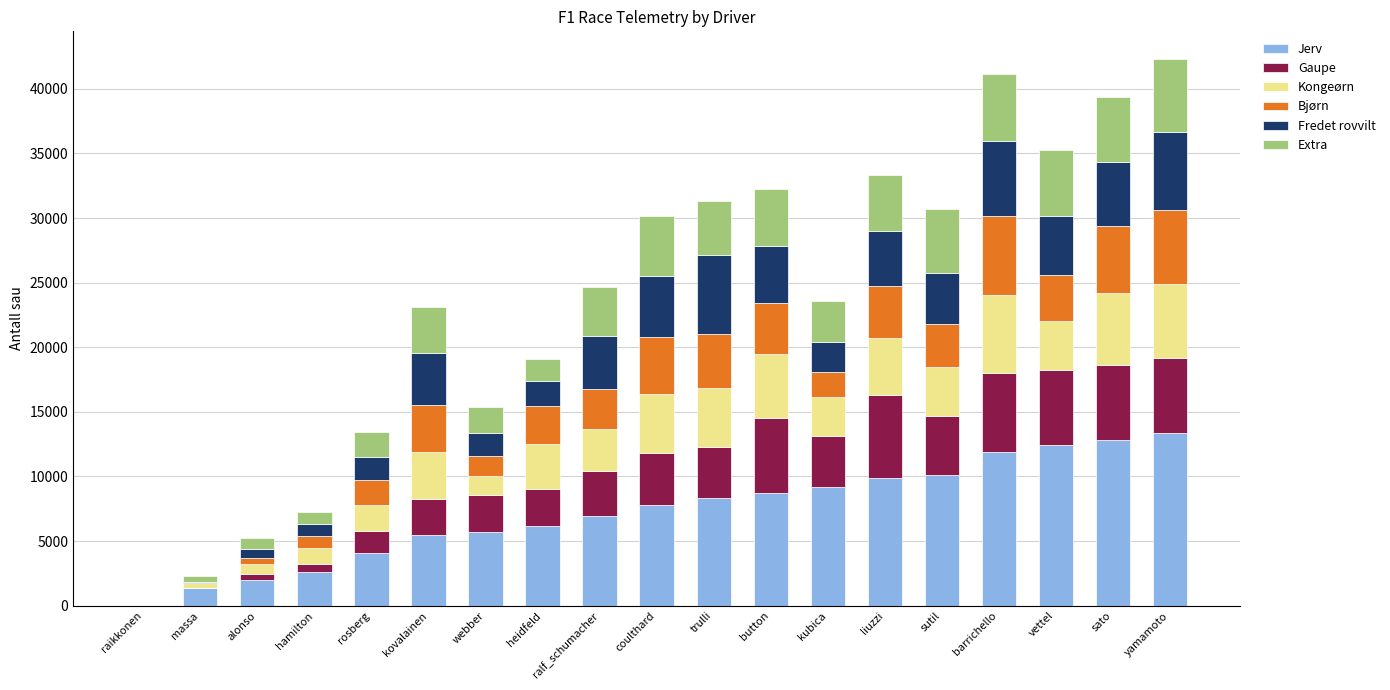

What is the average value of the Extra series?

3253